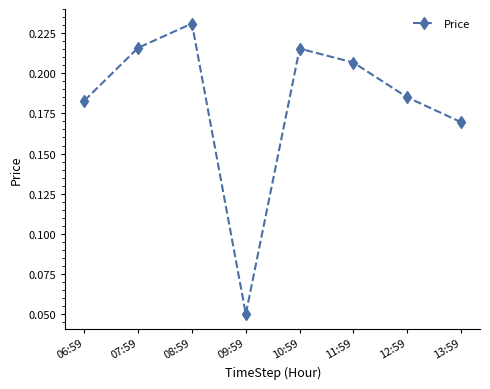

What is the label of the 2nd point from the right?

12:59